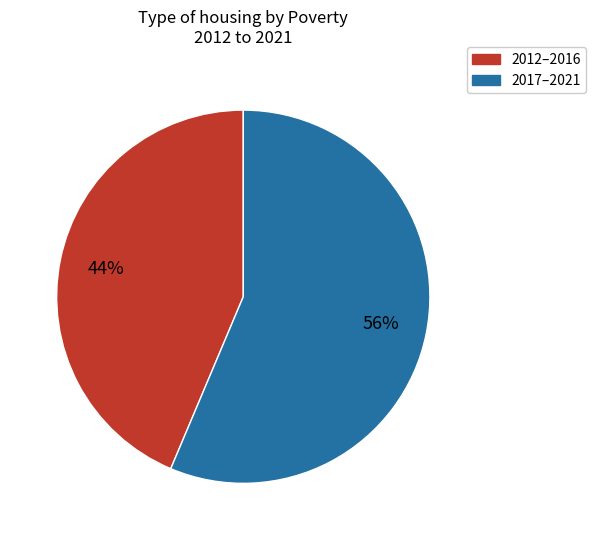

To the nearest percent, what is the average slice percentage?

50%